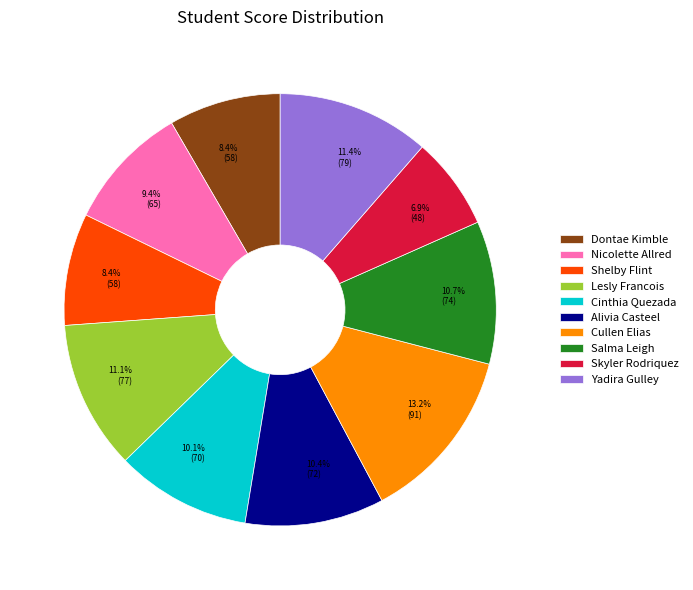

Count the number of slices in the pie.

10